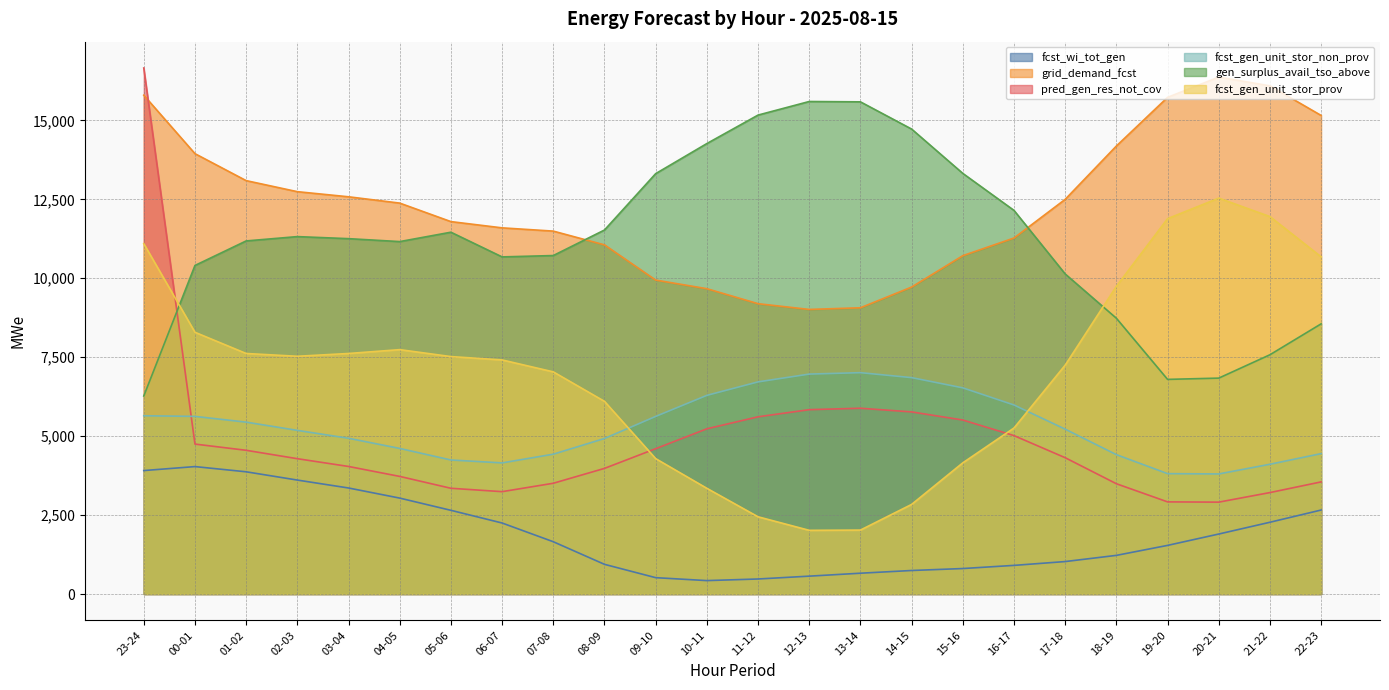

What is the label of the 18th point from the left?

16-17